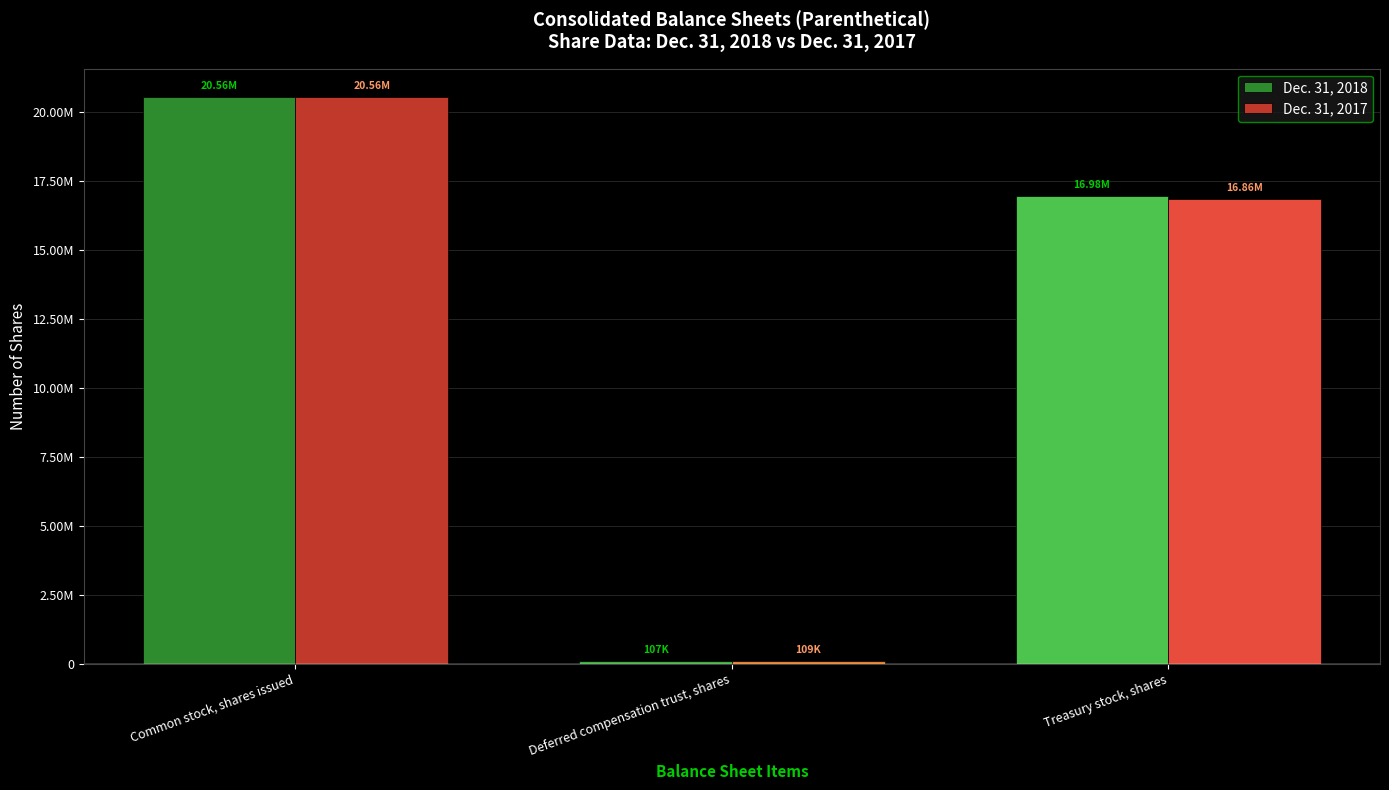

Is the value of Dec. 31, 2017 at Deferred compensation trust, shares greater than the value of Dec. 31, 2018 at Deferred compensation trust, shares?

Yes